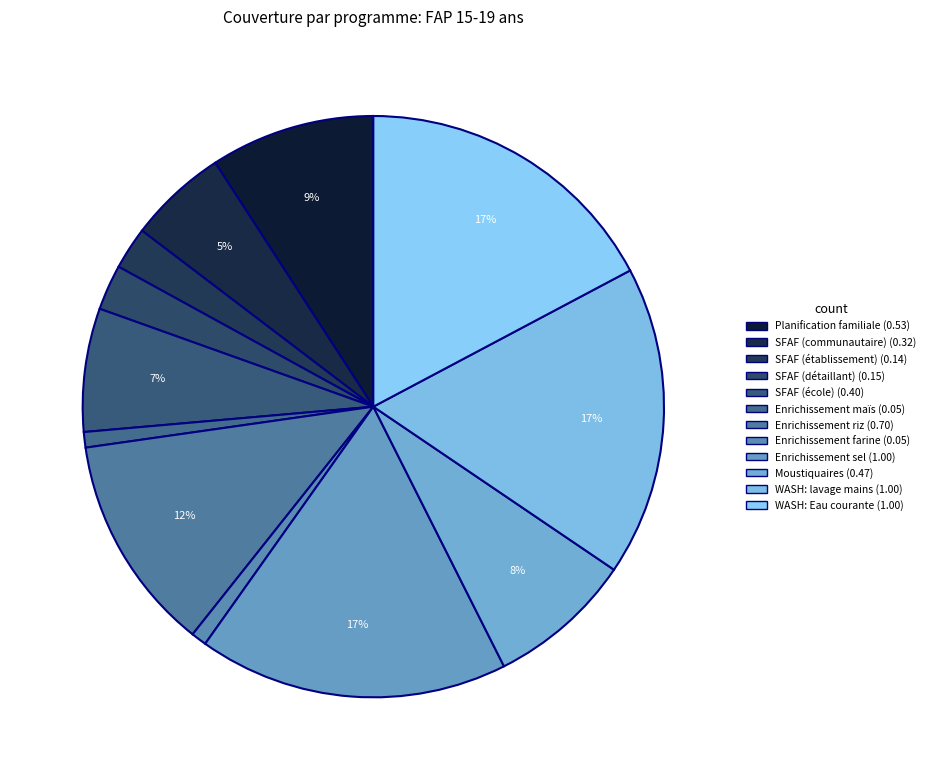

How many segments does this pie chart have?

12